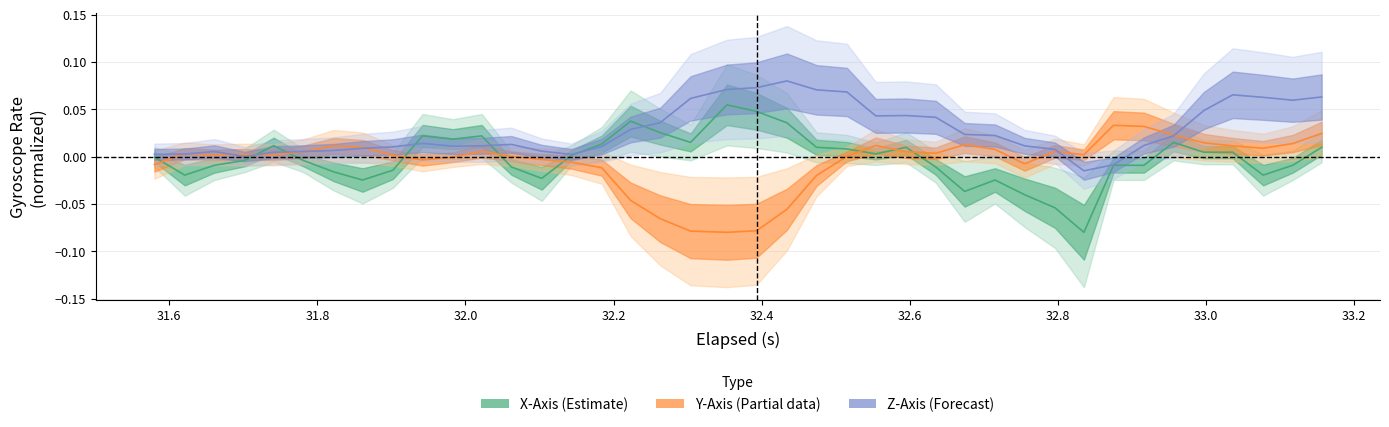

Does the chart have visible grid lines?

Yes